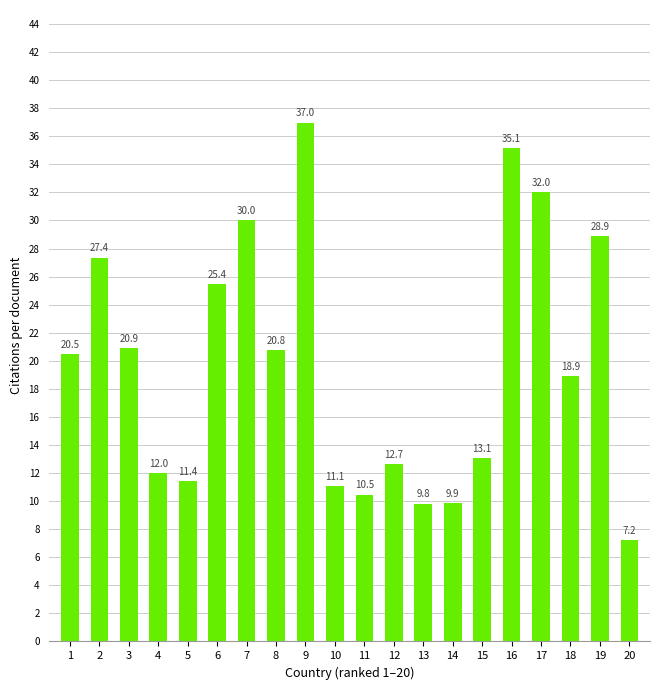

What is the value of the 10th bar from the left?

11.1